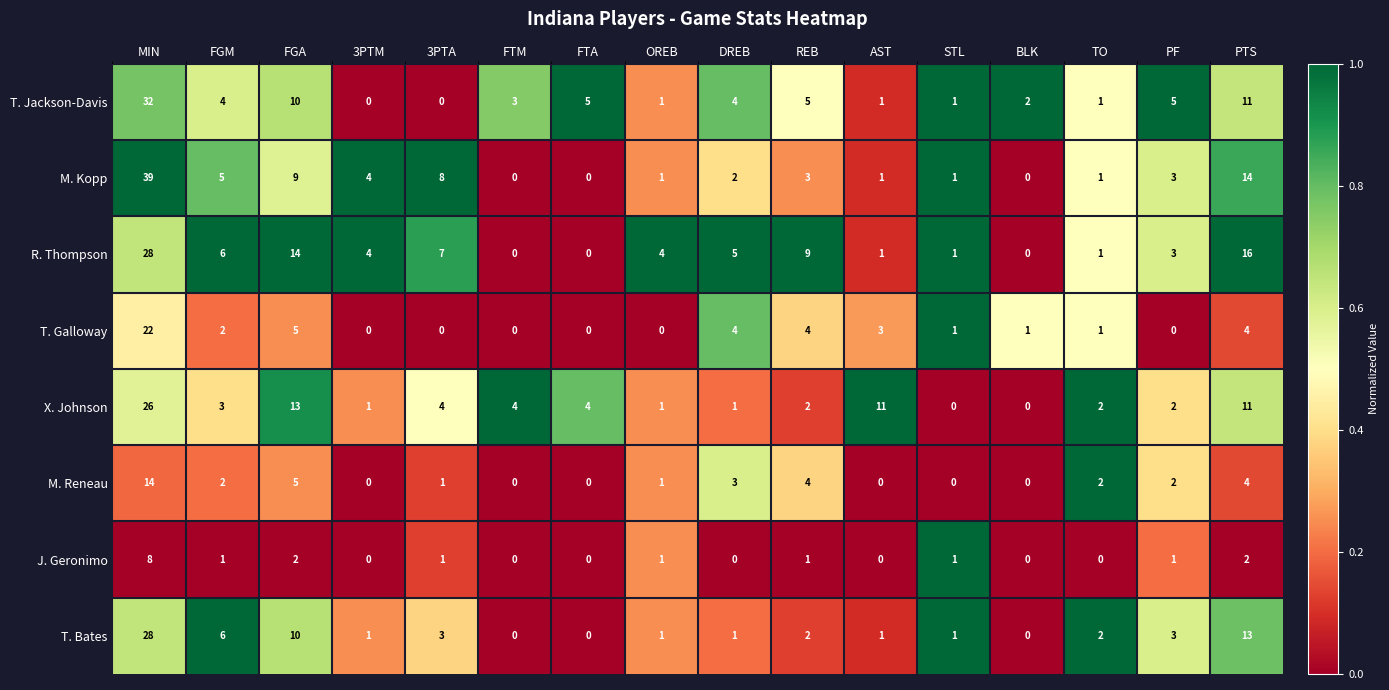

At how many categories does at least one series exceed 0?

16